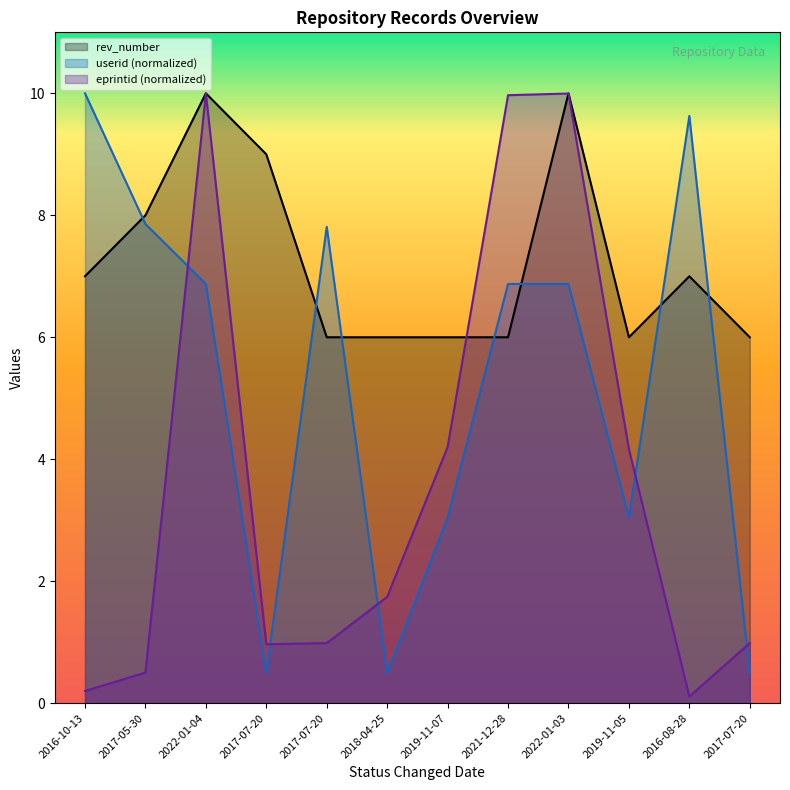

What are all the series names shown in the legend?

rev_number, userid (normalized), eprintid (normalized)